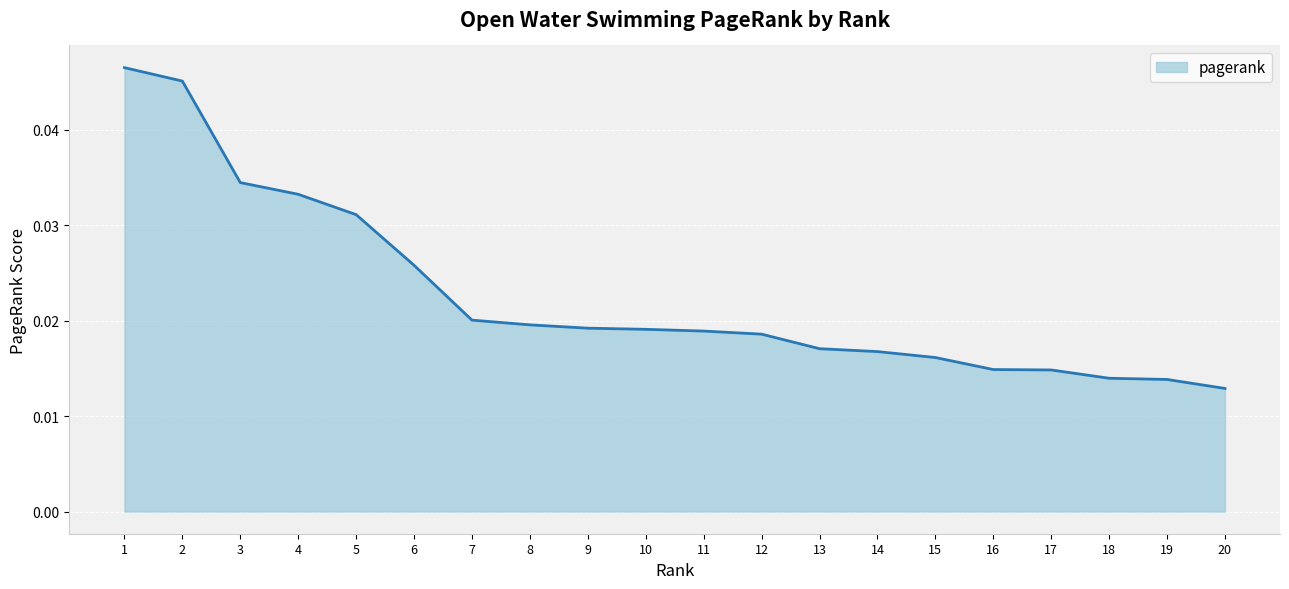

Which has a higher value, 16 or 11?

11